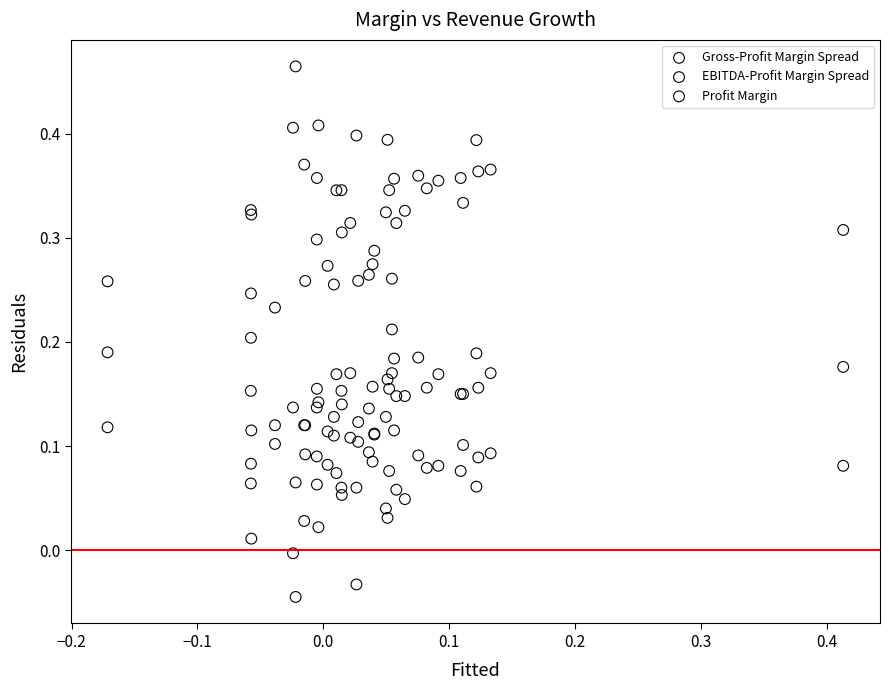

What is the X range (max minus min) for the scatter plot?

0.6